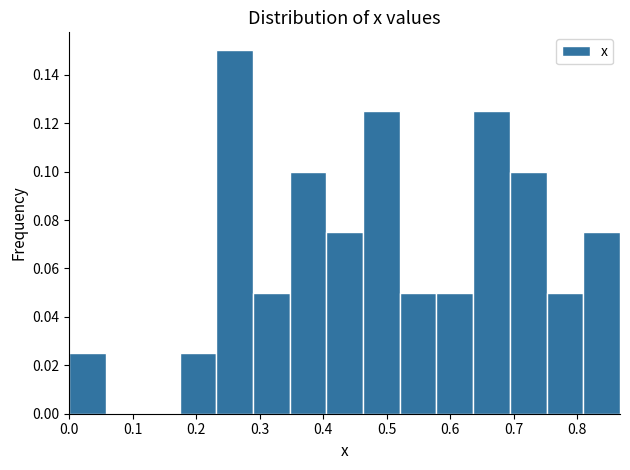

Reading left to right, transcribe this chart: for each bar, give the range it covers on the x-axis and its height. Neither the bar edges nor the heights are printed on the chart, so give them approximately, as read against the axes.

0.00 to 0.06: 0.026
0.06 to 0.12: 0
0.12 to 0.17: 0
0.17 to 0.23: 0.026
0.23 to 0.29: 0.150
0.29 to 0.35: 0.050
0.35 to 0.40: 0.100
0.40 to 0.46: 0.076
0.46 to 0.52: 0.126
0.52 to 0.58: 0.050
0.58 to 0.64: 0.050
0.64 to 0.69: 0.126
0.69 to 0.75: 0.100
0.75 to 0.81: 0.050
0.81 to 0.87: 0.076